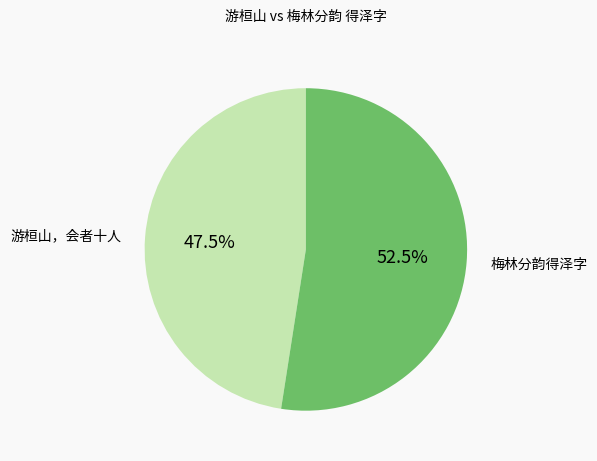

What percentage do 游桓山，会者十人 and 梅林分韵得泽字 together represent?

100.0%